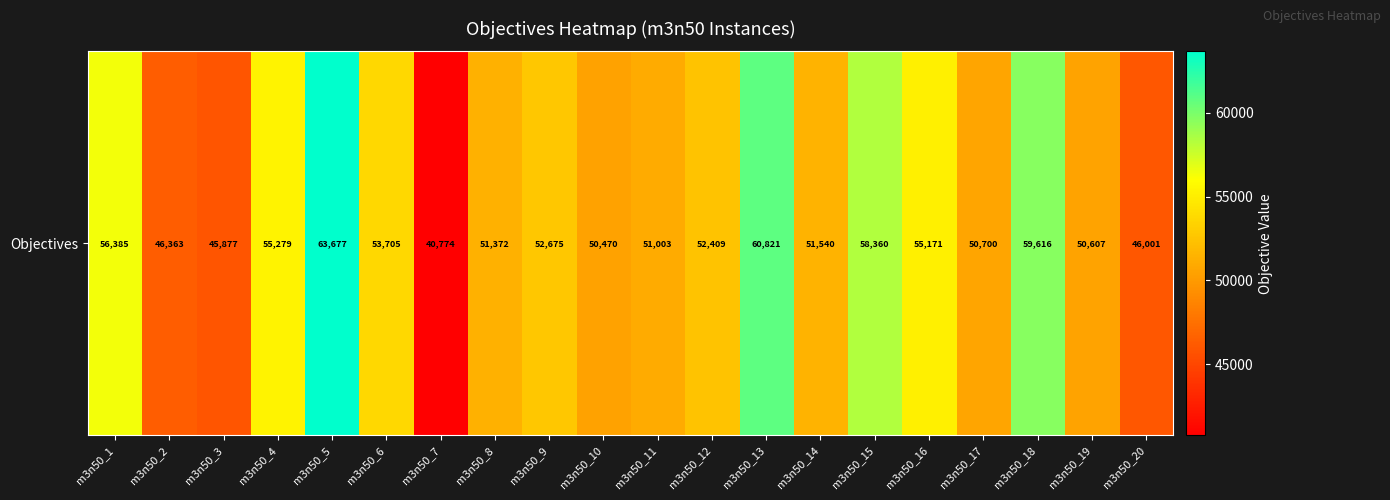

What is the maximum value shown in the chart?

63677